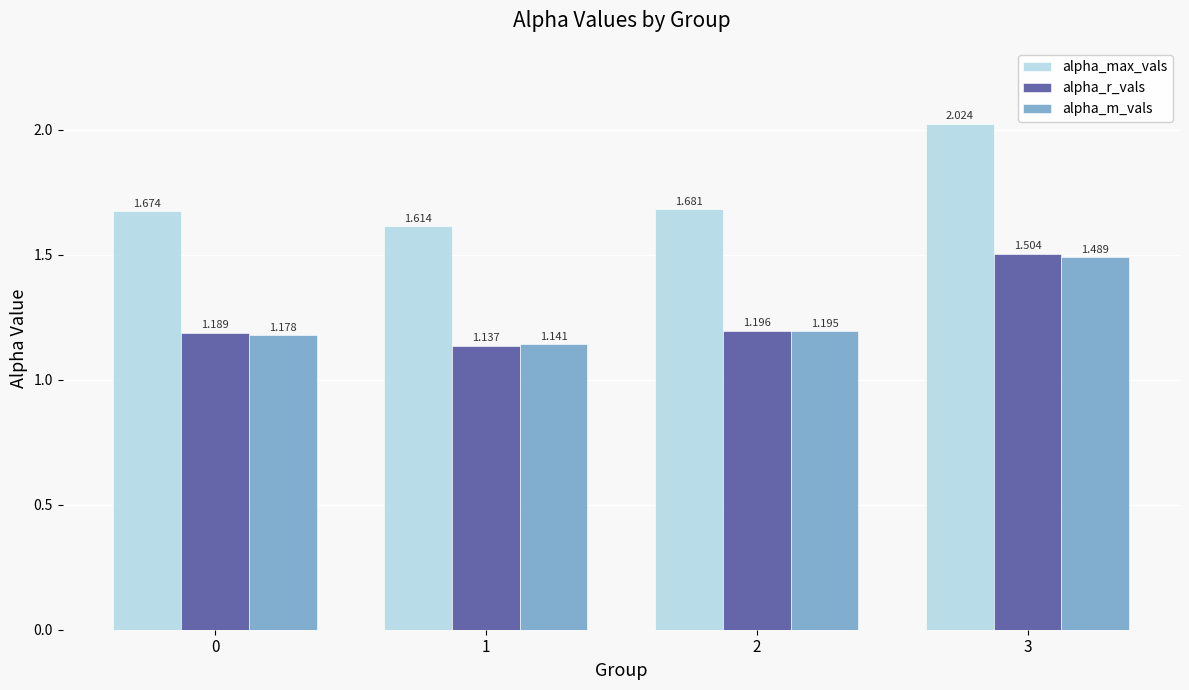

At how many categories does at least one series exceed 1?

4